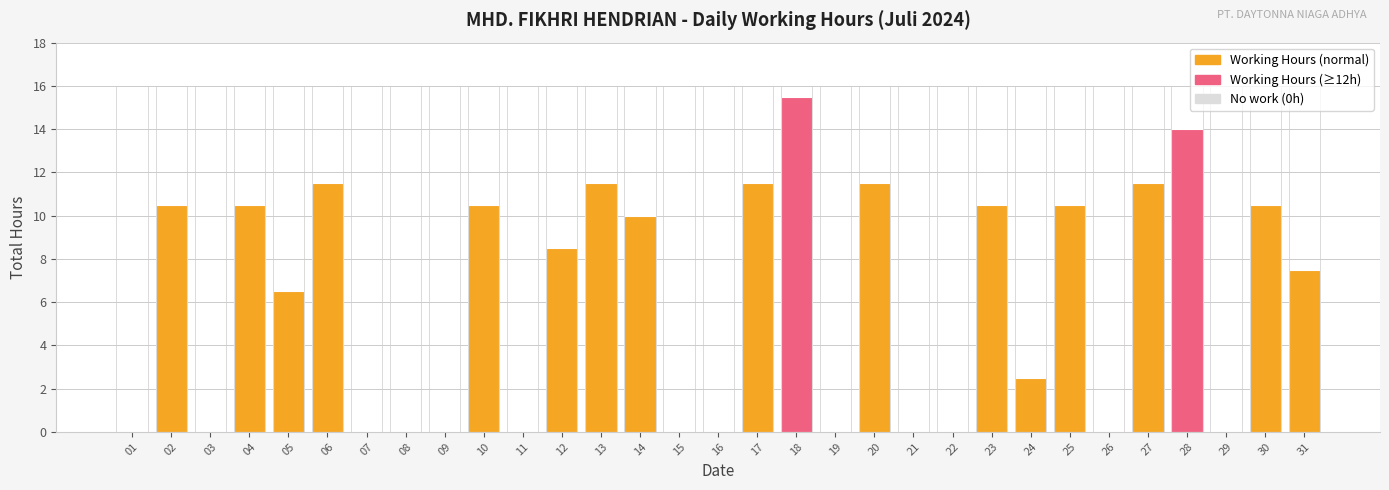

Approximately how many times larger is the value at 10 compared to 18?

0.7